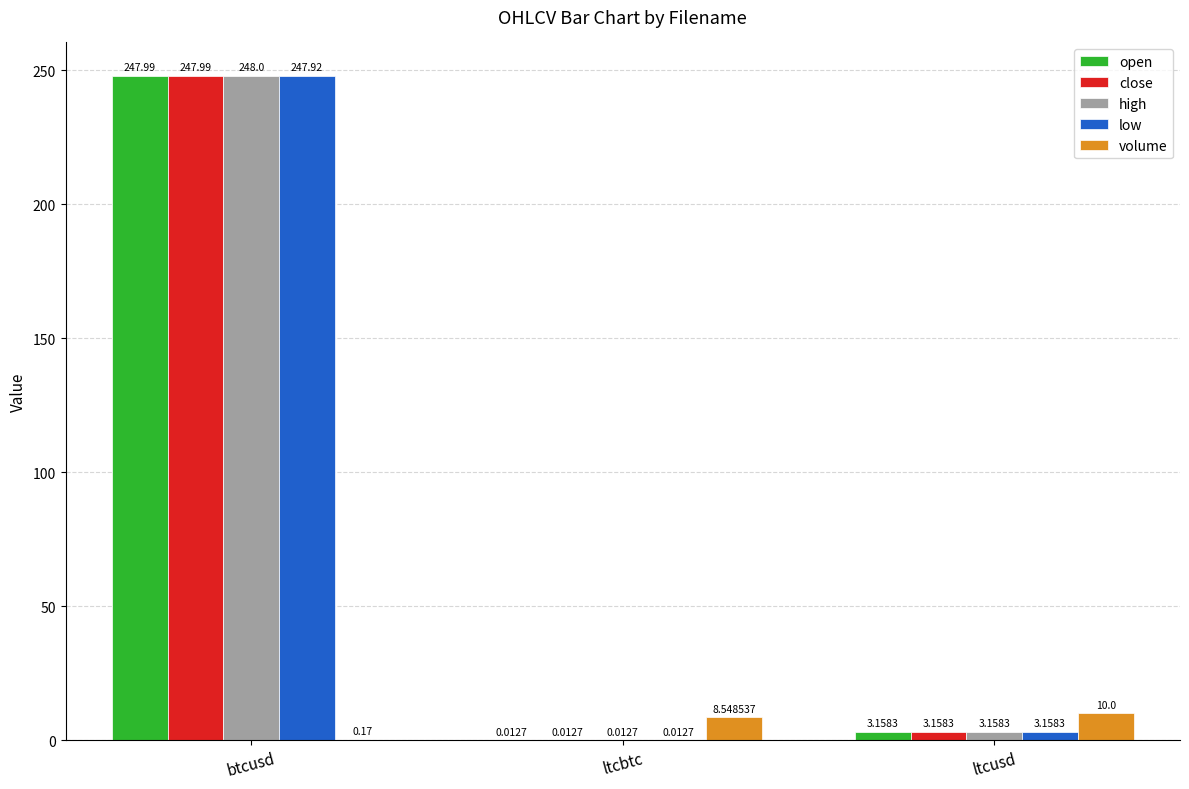

Which series has the largest range (max minus min)?

high